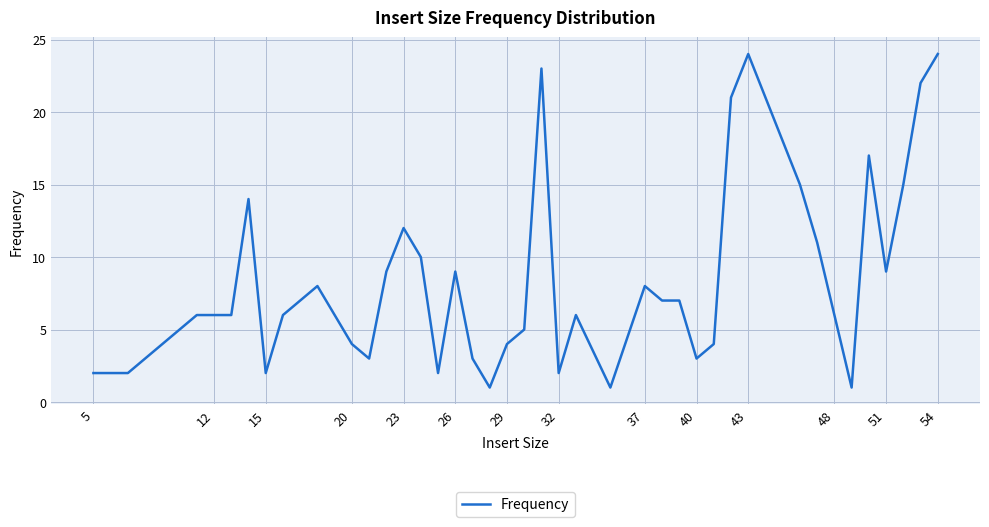

What is the difference between the maximum and minimum values?

23